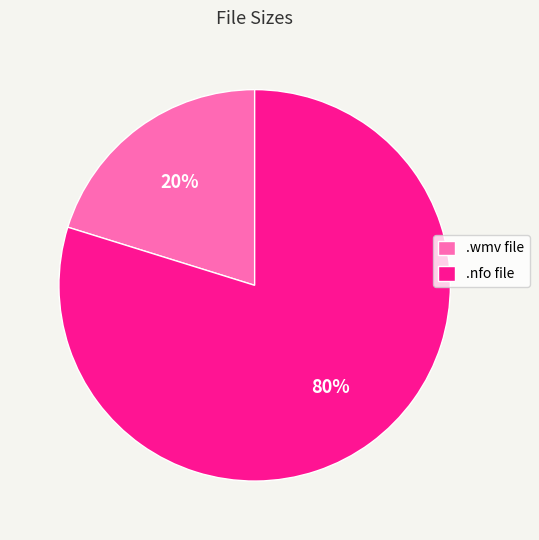

Do .nfo file and .wmv file together represent more than half of the pie?

Yes